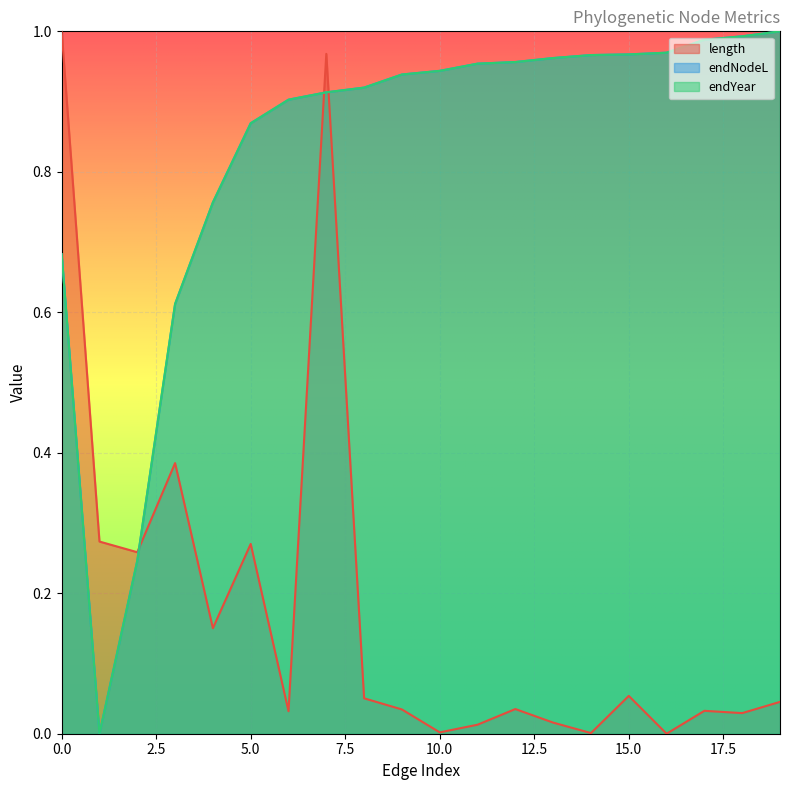

How many categories are shown in the chart?

20